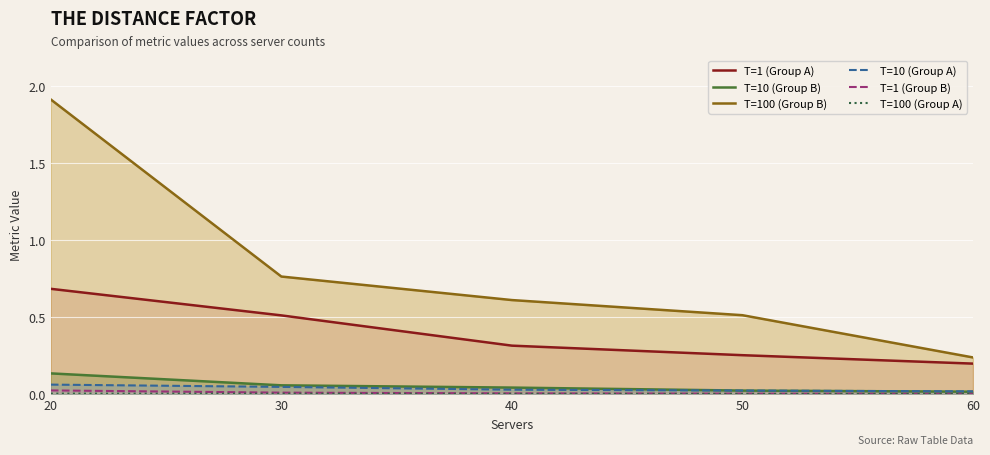

Reading left to right, what are all the values shown in this chart?

T=1 (Group A): 20=0.7	30=0.5	40=0.3	50=0.3	60=0.2
T=10 (Group B): 20=0.1	30=0.1	40=0.0	50=0.0	60=0.0
T=100 (Group B): 20=1.9	30=0.8	40=0.6	50=0.5	60=0.2
T=10 (Group A): 20=0.1	30=0.0	40=0.0	50=0.0	60=0.0
T=1 (Group B): 20=0.0	30=0.0	40=0.0	50=0.0	60=0.0
T=100 (Group A): 20=0.0	30=0.0	40=0.0	50=0.0	60=0.0